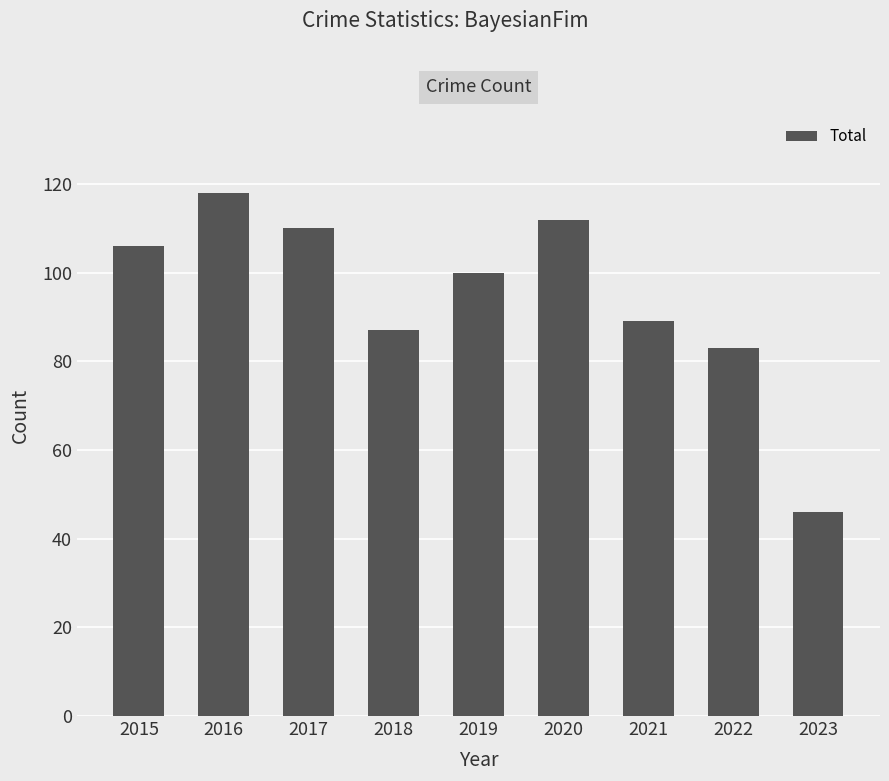

Reading left to right, list all the values displayed in this chart.

106	118	110	87	100	112	89	83	46